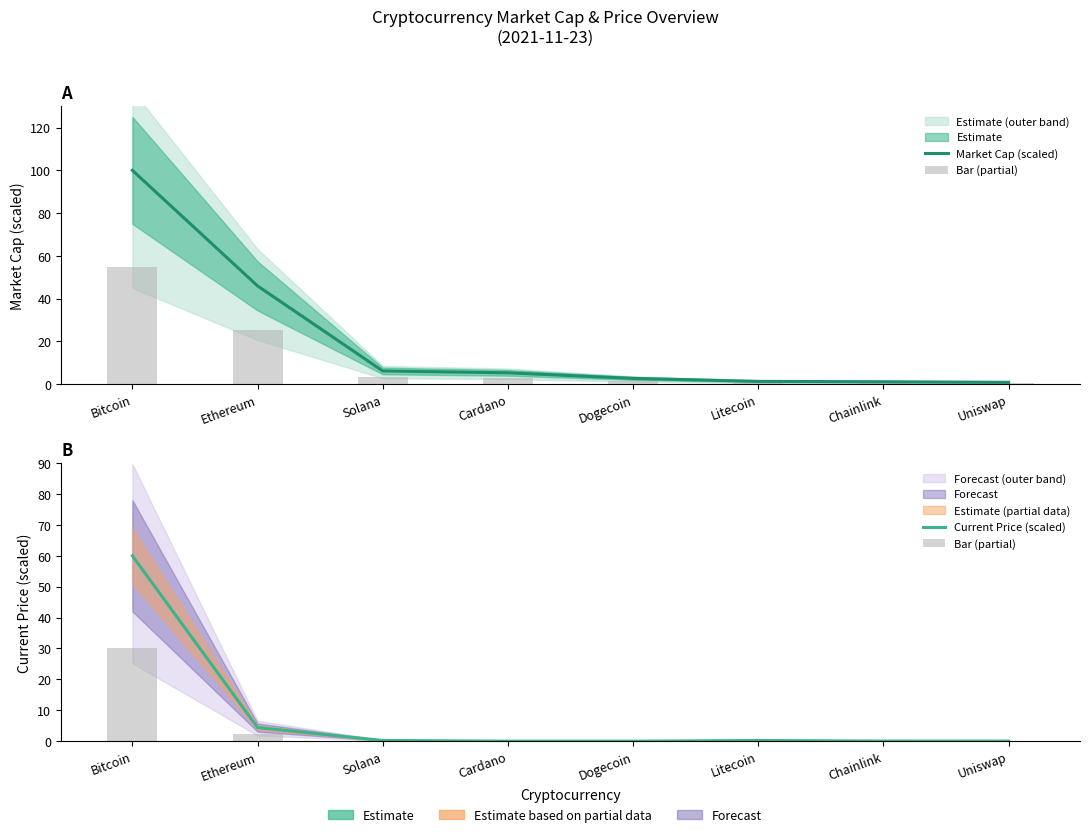

What is the sum of all Bar (partial) values?

32.5